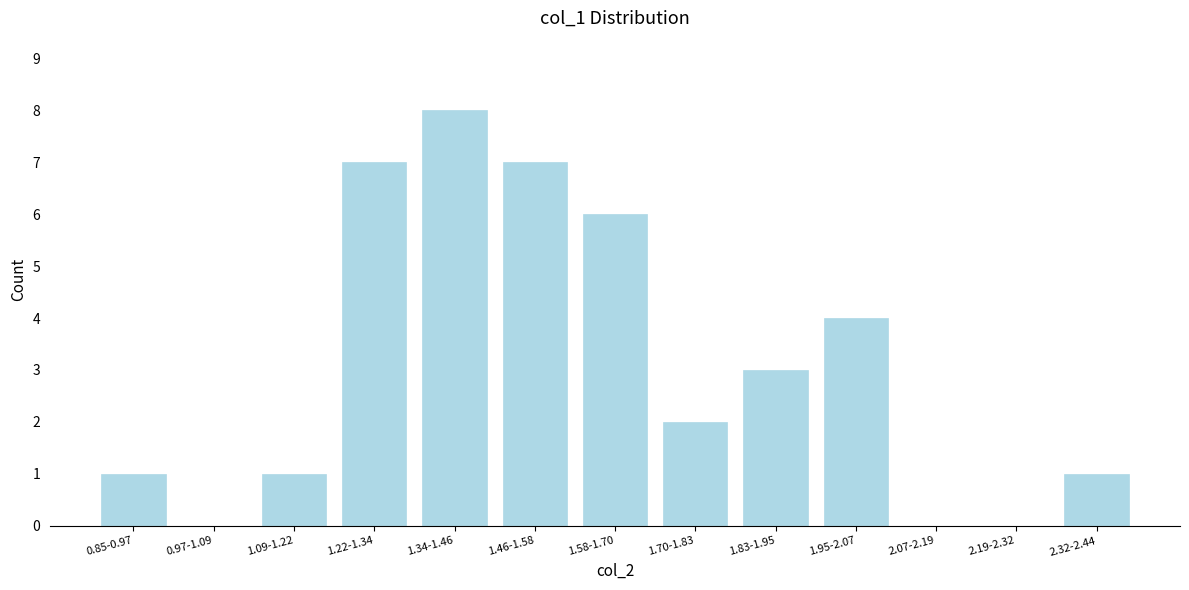

Reading left to right, what are all the values shown in this chart?

0.85-0.97=1	0.97-1.09=0	1.09-1.22=1	1.22-1.34=7	1.34-1.46=8	1.46-1.58=7	1.58-1.70=6	1.70-1.83=2	1.83-1.95=3	1.95-2.07=4	2.07-2.19=0	2.19-2.32=0	2.32-2.44=1